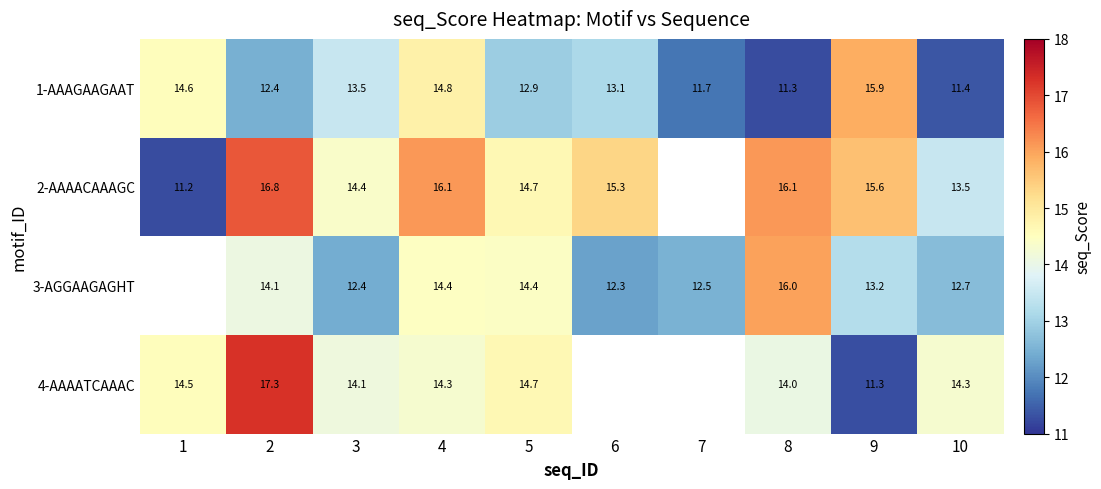

The 2-AAAACAAAGC series shows 11.2 at 1. True or false?

True